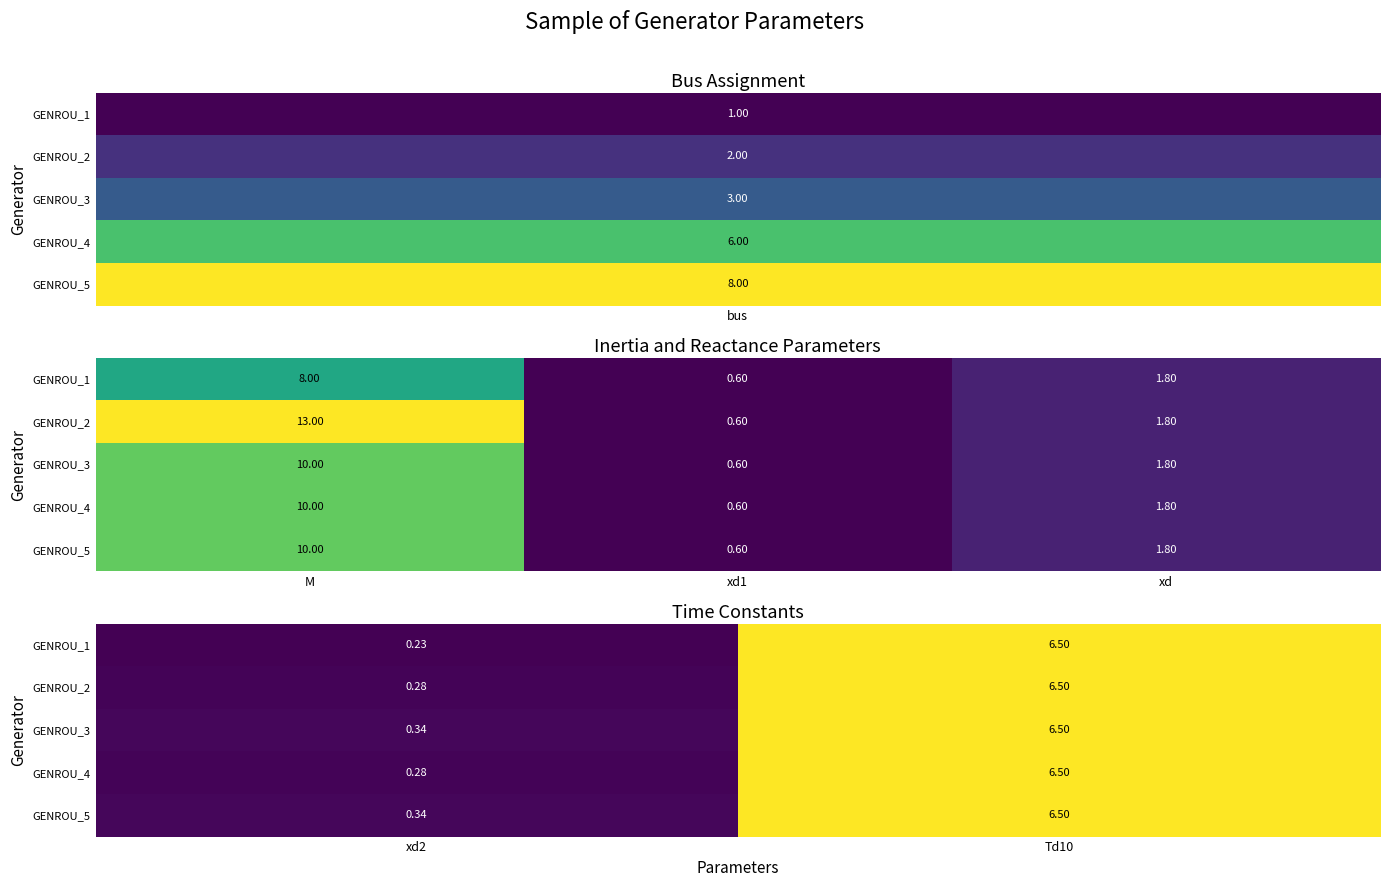

Which has a higher value, xd2 or Td10?

Td10